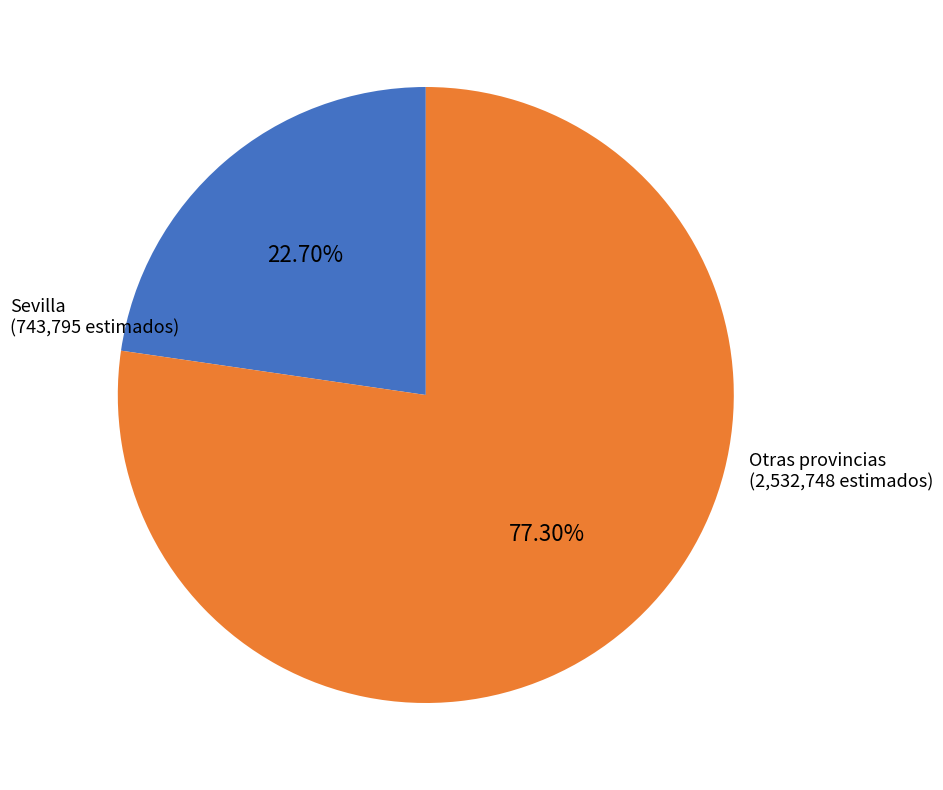

Is there a majority slice in this chart?

Yes